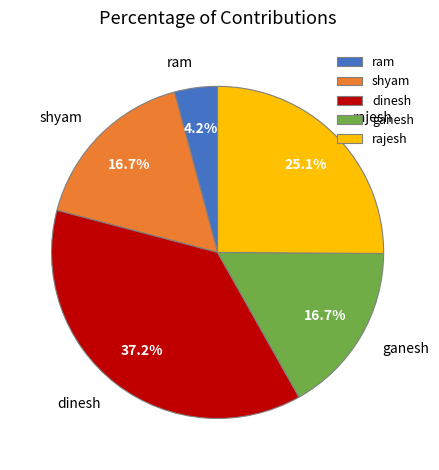

Which category has the smallest portion of the pie?

ram